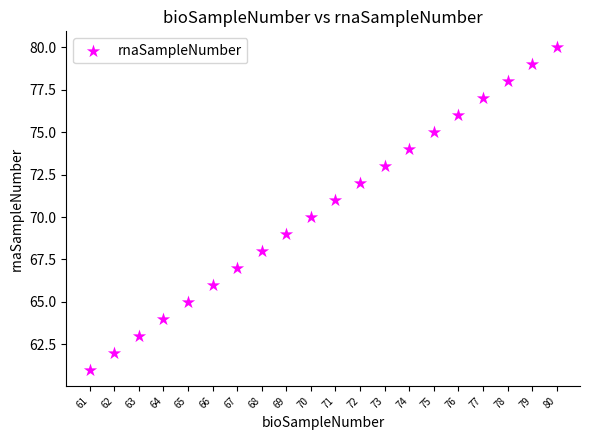

What is the range of X values (max minus min)?

19